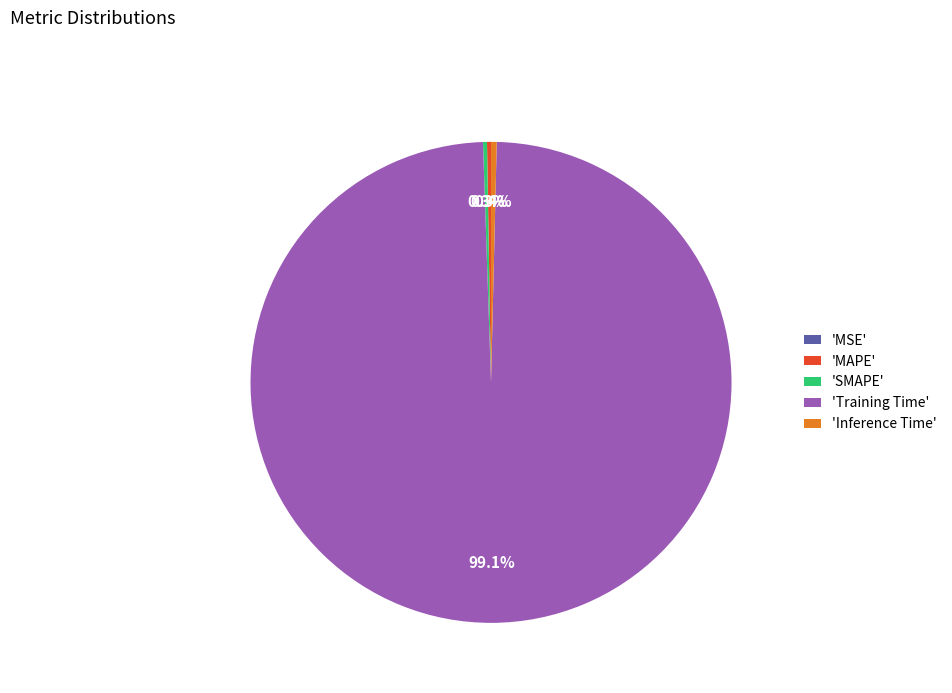

What is the largest slice in the pie chart?

'Training Time'